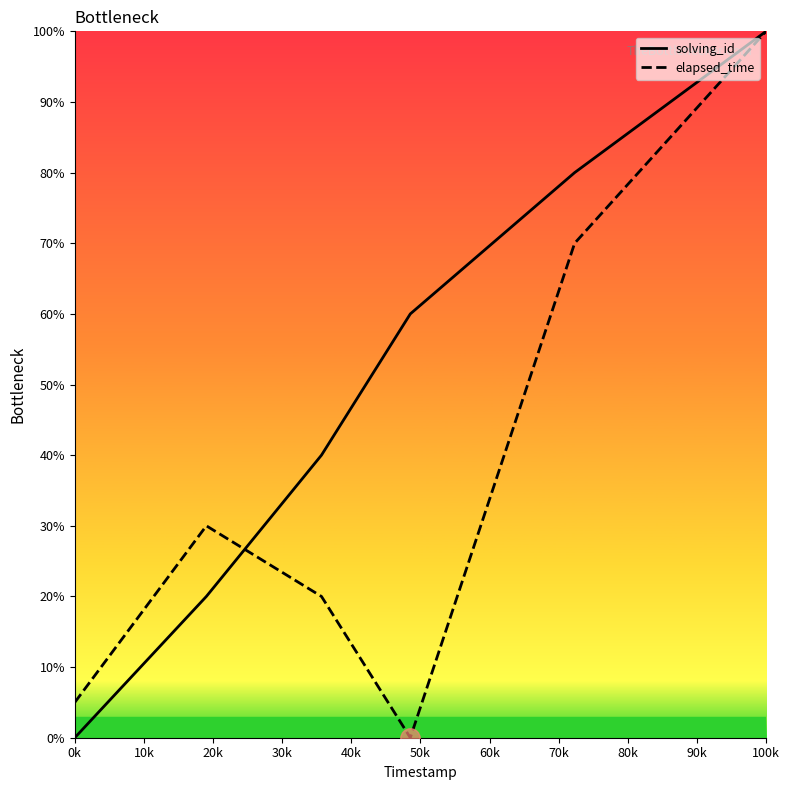

How many interior local valleys does the elapsed_time series have?

1